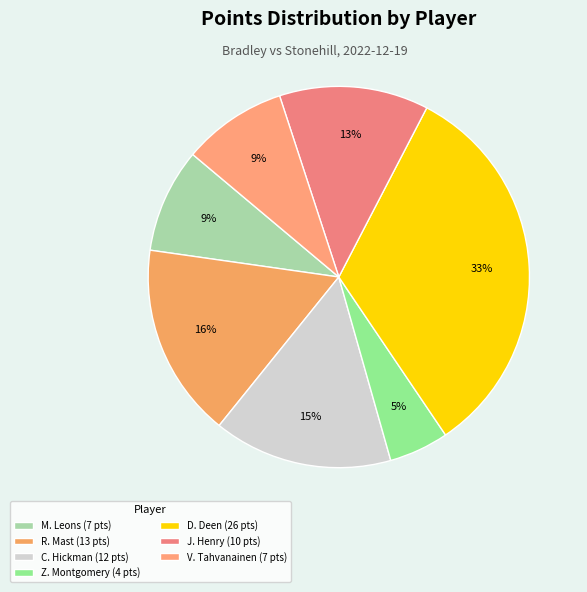

Which slice is the smallest?

Z. Montgomery (4 pts)